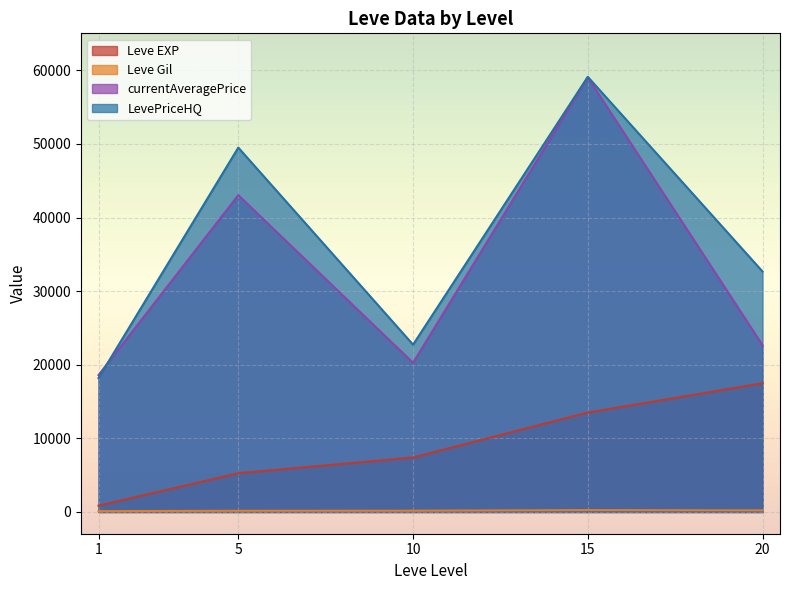

What are all the series names shown in the legend?

Leve EXP, Leve Gil, currentAveragePrice, LevePriceHQ